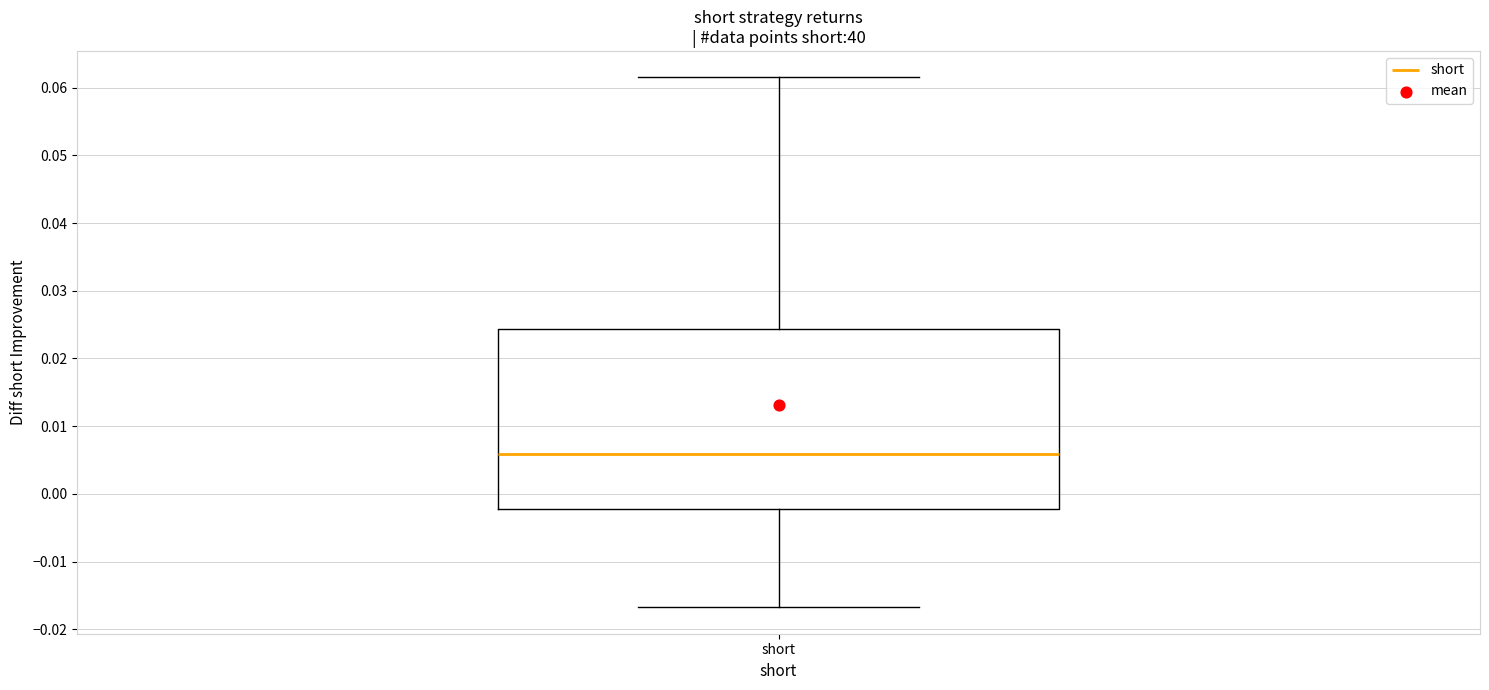

Transcribe this box plot: give where the median line is, the range the box spans, and where the two whiskers end, as read against the y-axis. The values are not printed on the chart, so give them approximately, as read against the axis.

median 0.006, box -0.002 to 0.024, whiskers -0.017 to 0.062